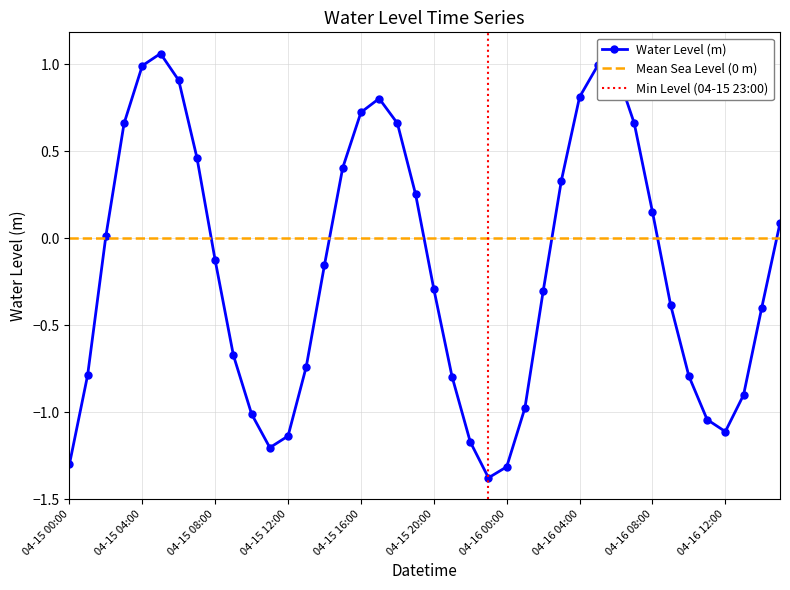

Rank the categories by value from highest to lowest.

04-15 05:00, 04-16 05:00, 04-15 04:00, 04-16 06:00, 04-15 06:00, 04-16 04:00, 04-15 17:00, 04-15 16:00, 04-15 18:00, 04-16 07:00, 04-15 03:00, 04-15 07:00, 04-15 15:00, 04-16 03:00, 04-15 19:00, 04-16 08:00, 04-16 15:00, 04-15 02:00, 04-15 08:00, 04-15 14:00, 04-15 20:00, 04-16 02:00, 04-16 09:00, 04-16 14:00, 04-15 09:00, 04-15 13:00, 04-15 01:00, 04-16 10:00, 04-15 21:00, 04-16 13:00, 04-16 01:00, 04-15 10:00, 04-16 11:00, 04-16 12:00, 04-15 12:00, 04-15 22:00, 04-15 11:00, 04-15 00:00, 04-16 00:00, 04-15 23:00